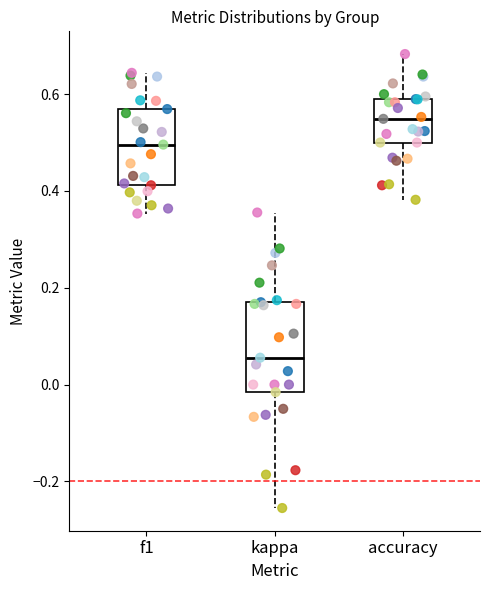

Reading left to right, read every box against the y-axis: the position of its median line, the range the box covers, and the ends of its whiskers. The values are not printed on the chart, so give them approximately, as read against the axis.

f1: median 0.50, box 0.42 to 0.56, whiskers 0.36 to 0.64
kappa: median 0.06, box -0.02 to 0.18, whiskers -0.26 to 0.36
accuracy: median 0.54, box 0.50 to 0.58, whiskers 0.38 to 0.68